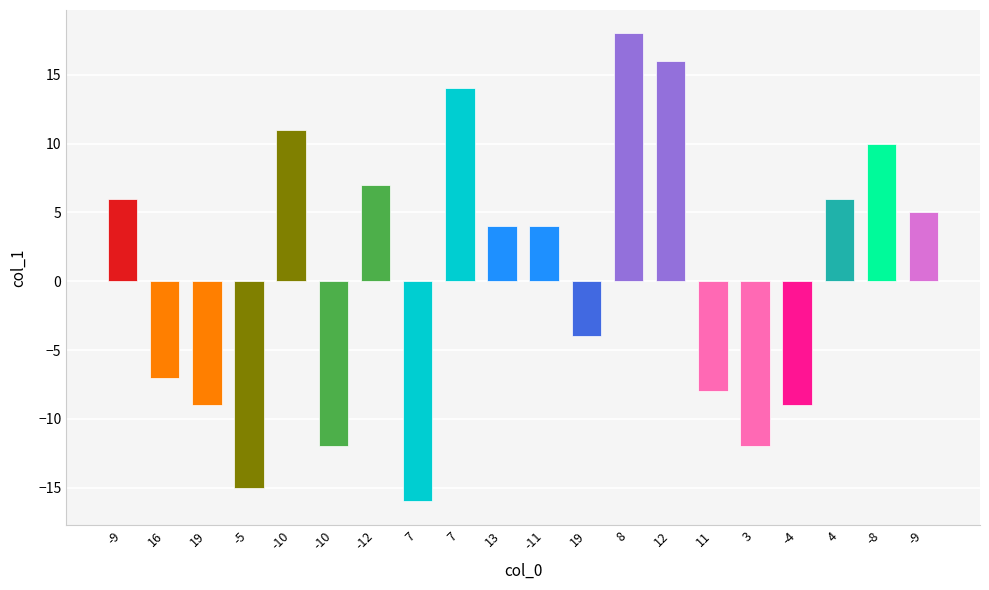

Does the chart contain any negative values?

Yes